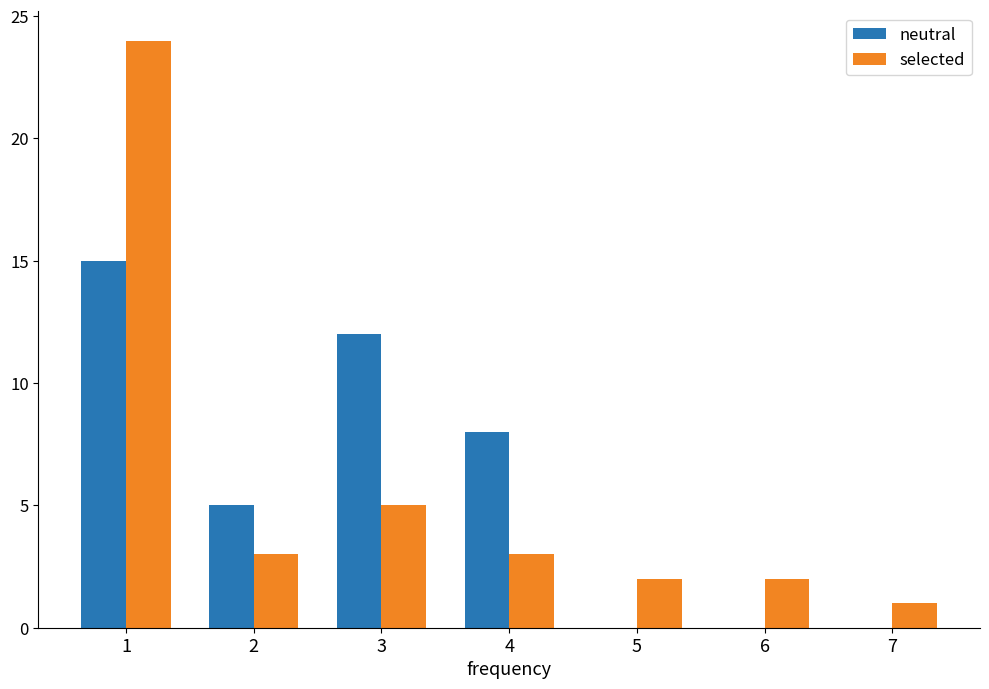

What is the sum of all neutral values?

40